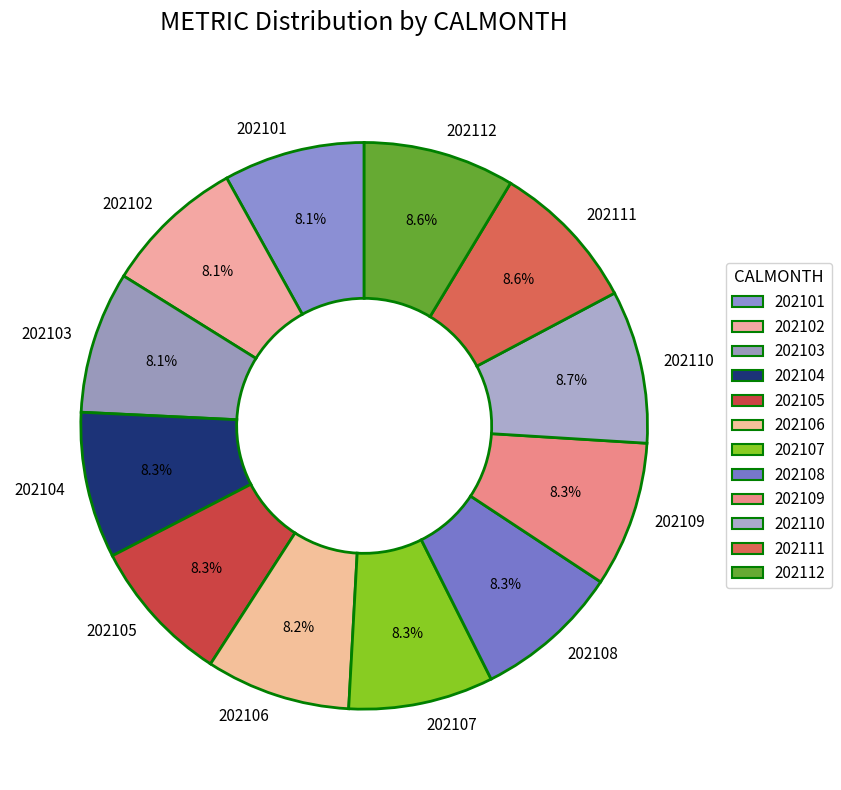

Is it true that 202111 is 9% of the pie?

True